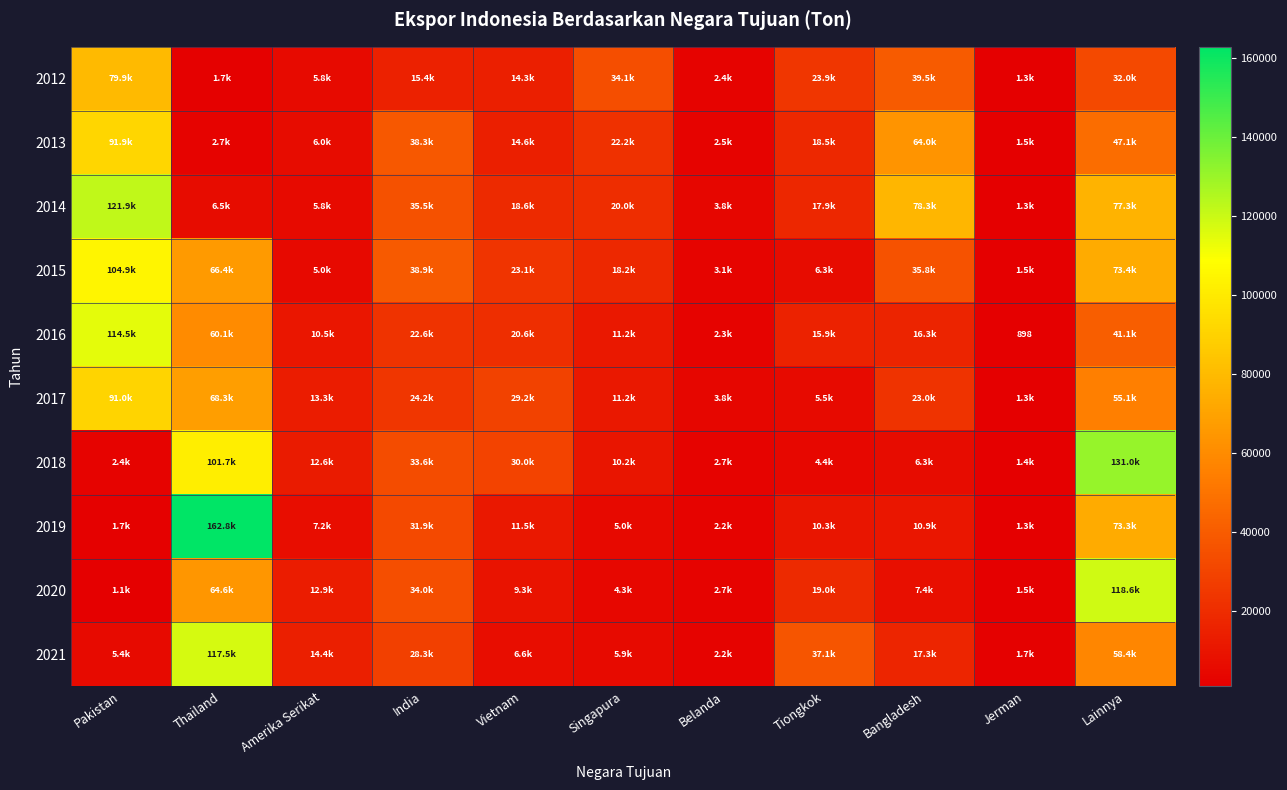

What is the total value across all series at Bangladesh?

298837.3